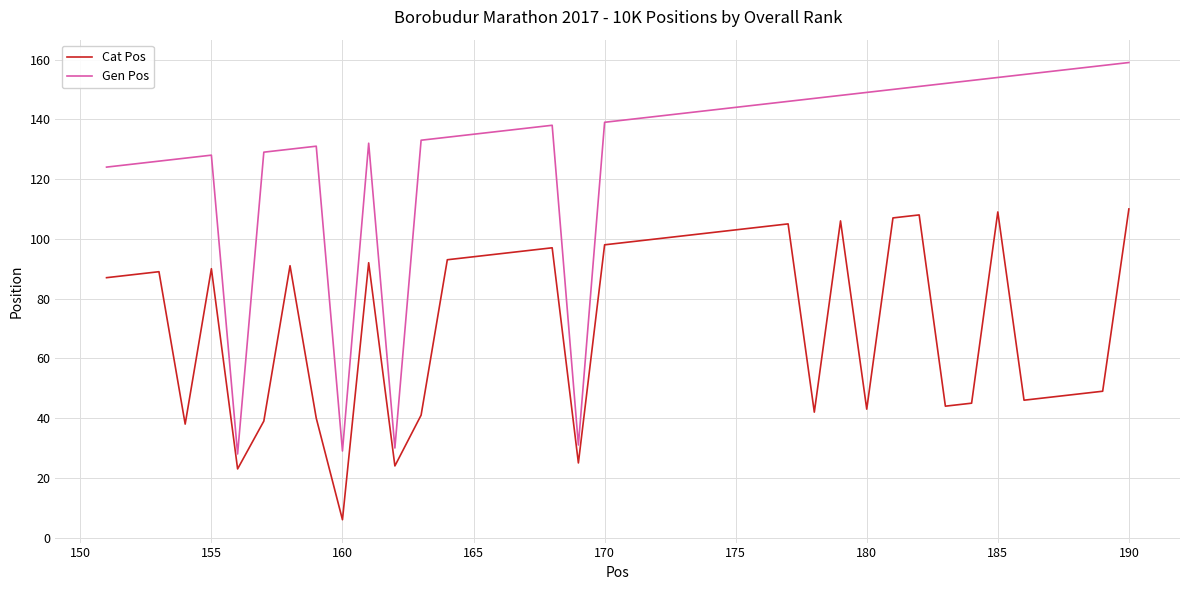

What is the difference between the maximum and minimum values in the Gen Pos series?

131